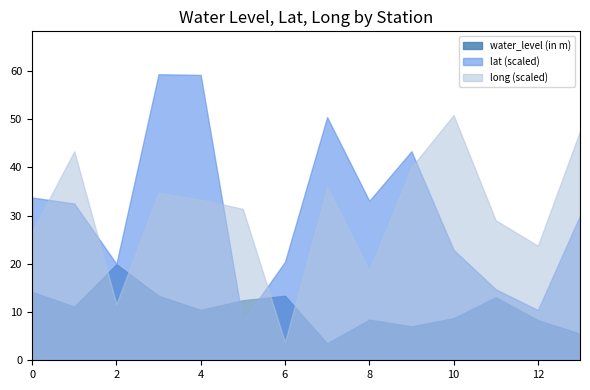

True or false: long (scaled) and water_level (in m) cross at least once.

True